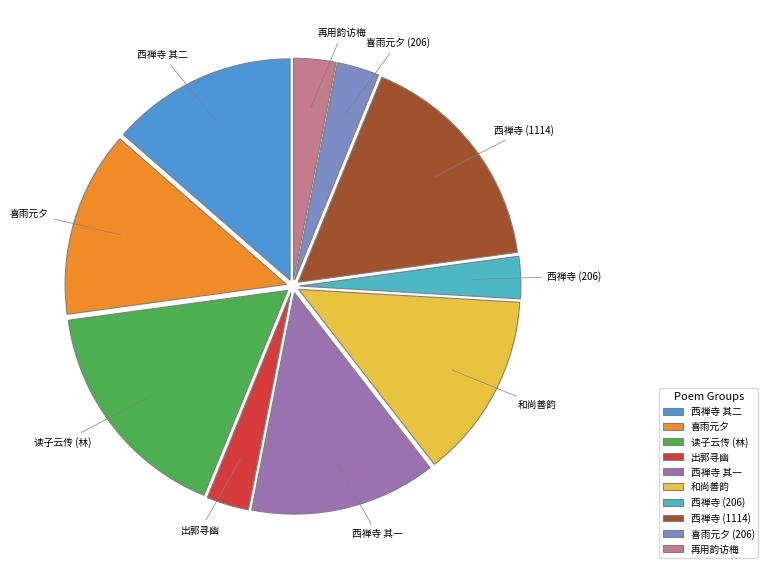

What is the ratio of the value at 西禅寺 (1114) to the value at 再用韵访梅?

5.4